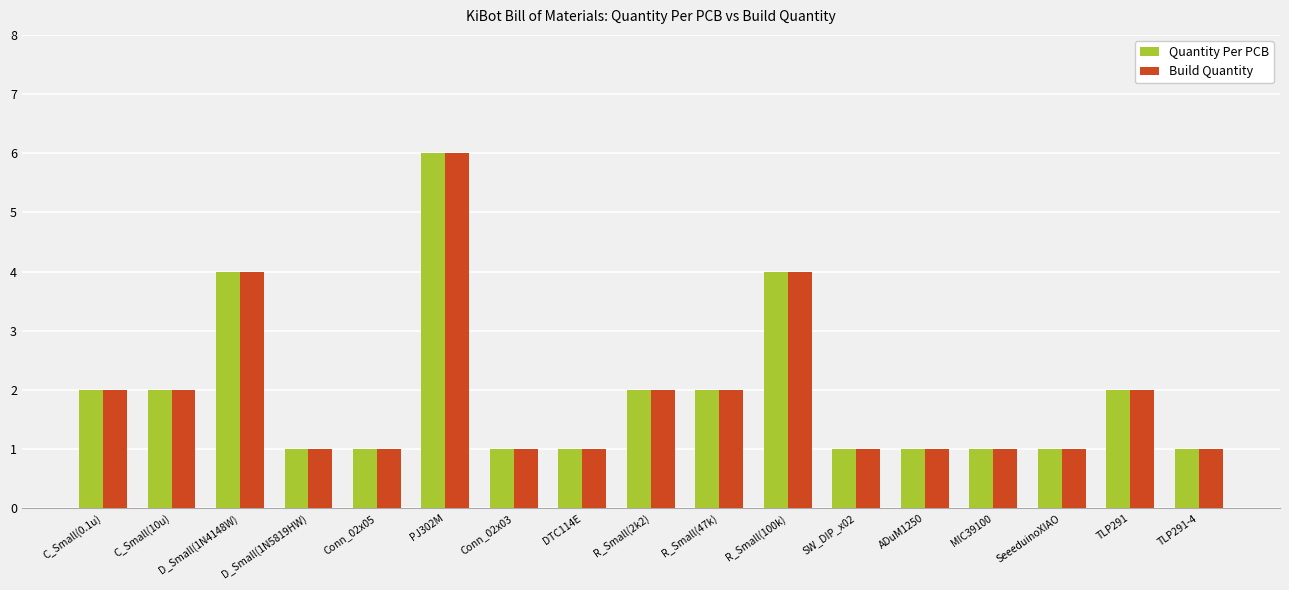

What is the smallest value displayed?

1